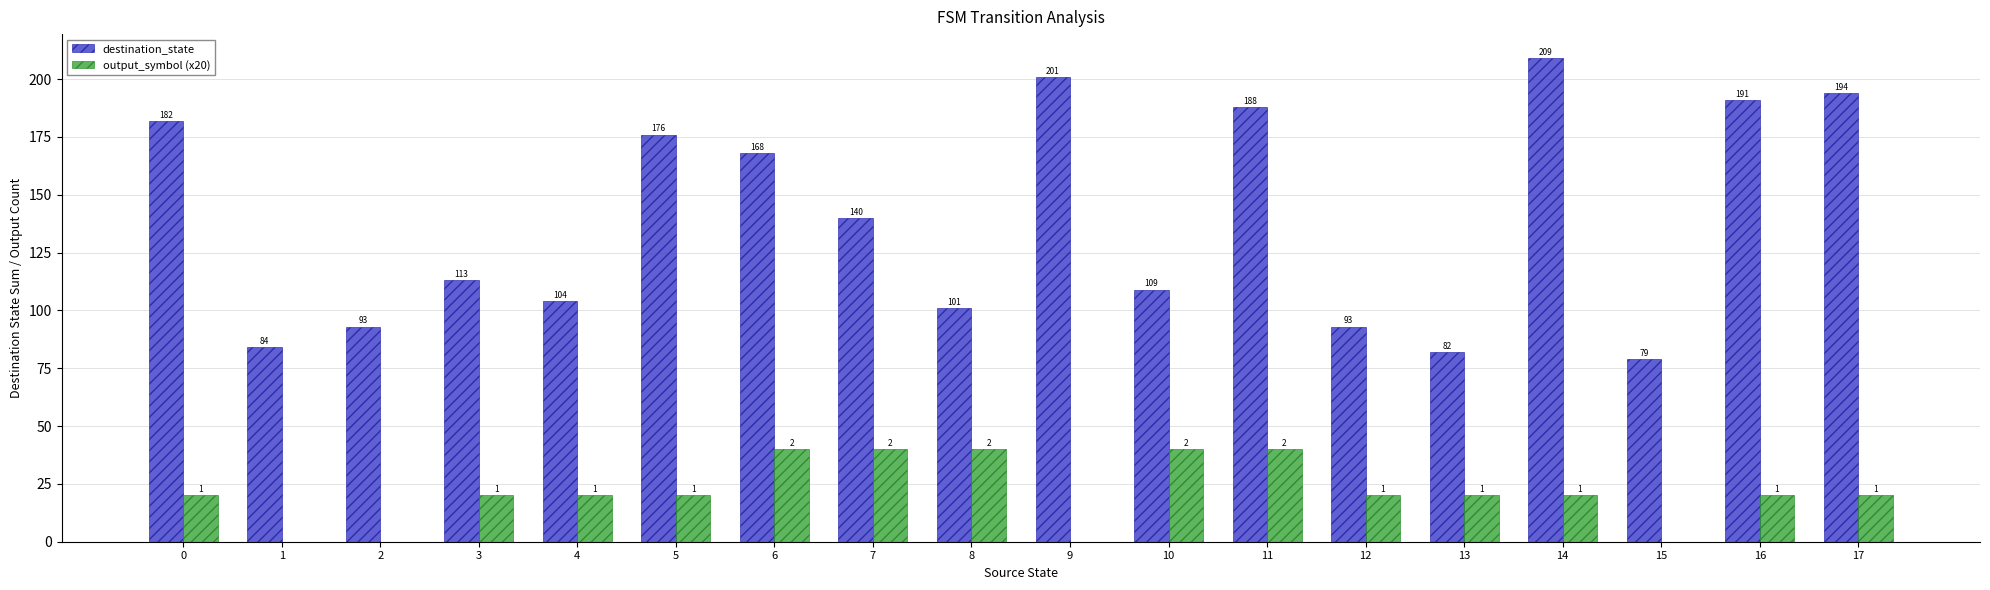

Which series changed the most between 7 and 14?

destination_state